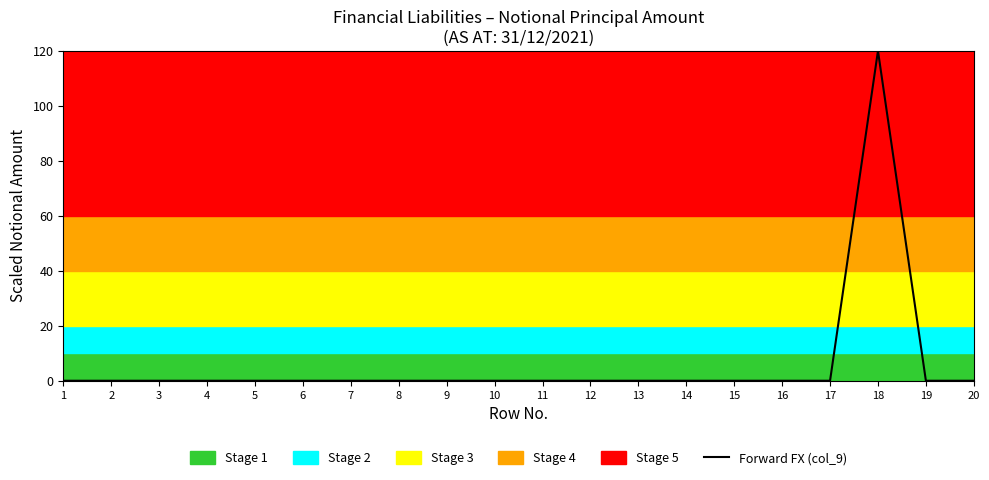

How many categories are shown in the chart?

20